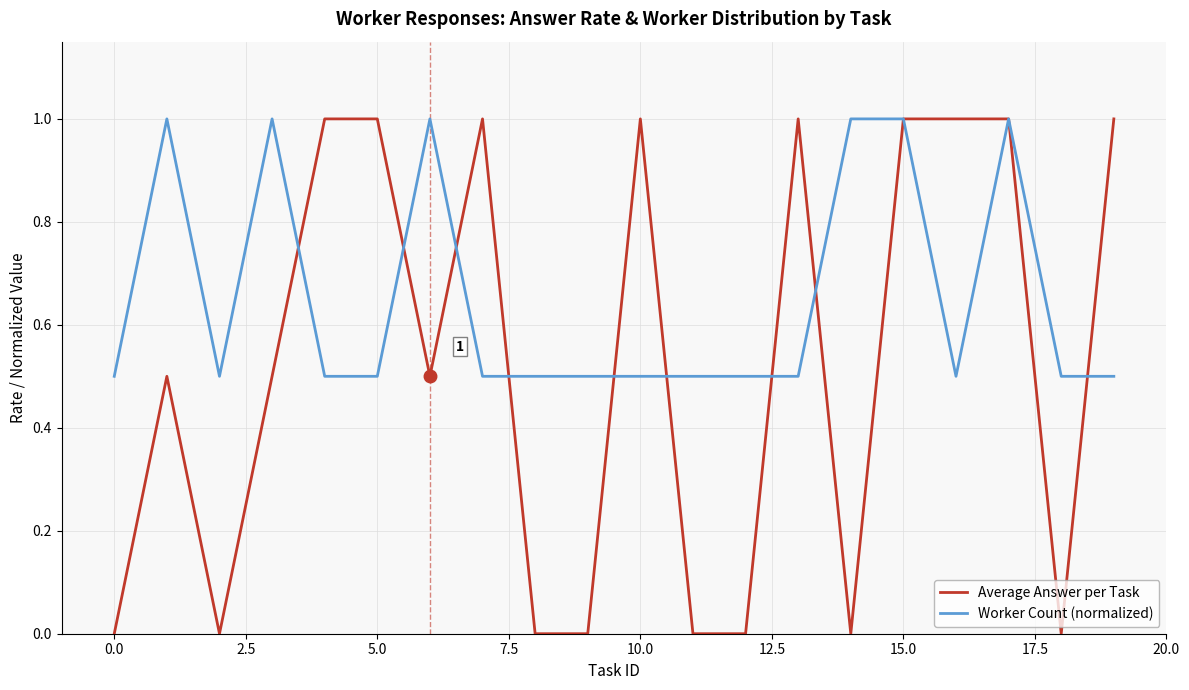

Rank the series by their average value, from highest to lowest.

Worker Count (normalized), Average Answer per Task